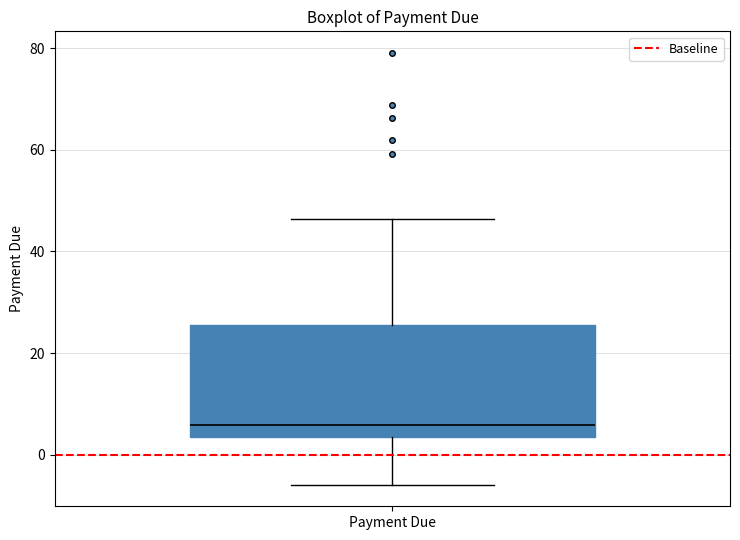

Read this box plot against the y-axis: the position of the median line, the range covered by the box, and the ends of both whiskers. The values are not printed on the chart, so give them approximately, as read against the axis.

median 6, box 4 to 26, whiskers -6 to 46